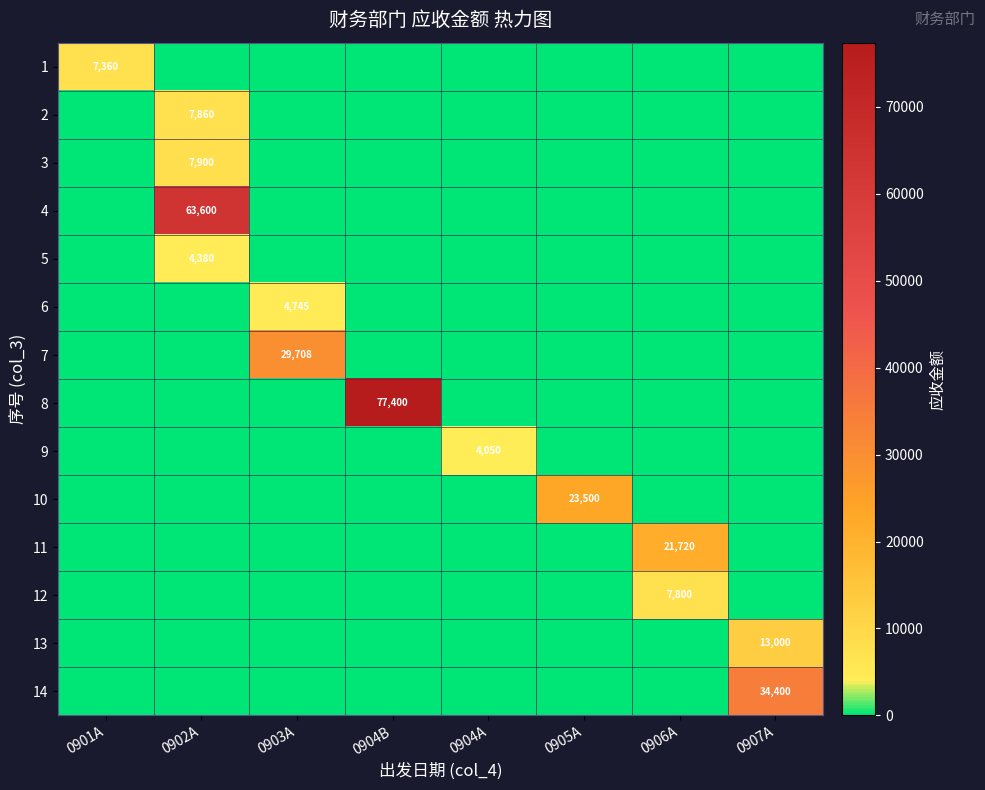

Rank the series by their maximum value, from lowest to highest.

9, 5, 6, 1, 12, 2, 3, 13, 11, 10, 7, 14, 4, 8